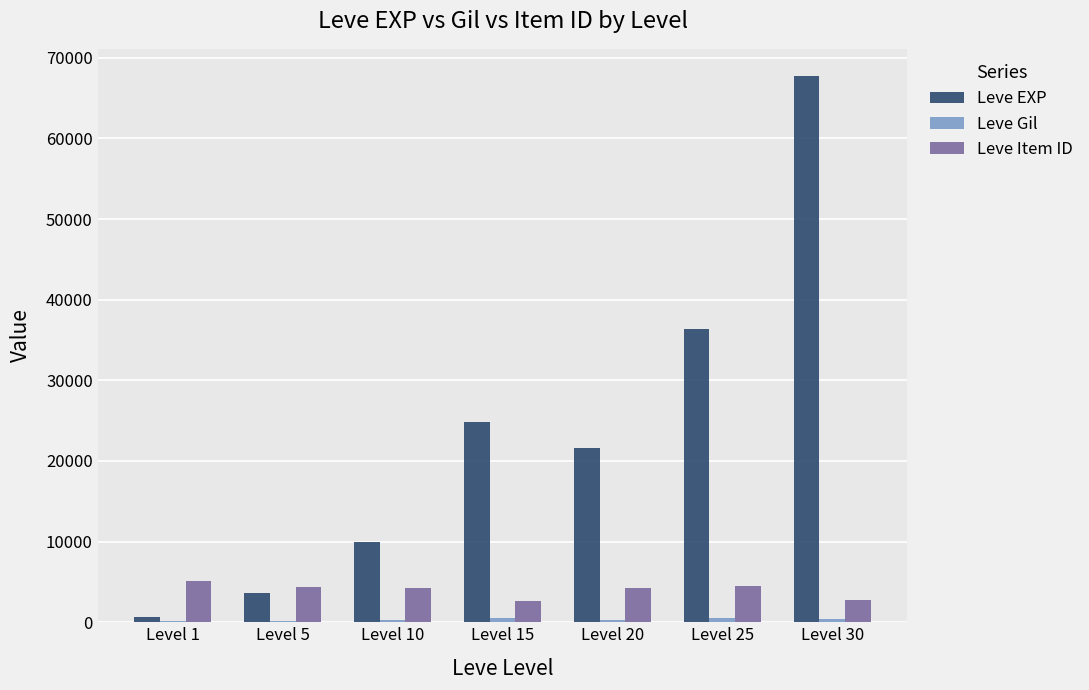

What is the greatest value displayed?

67730